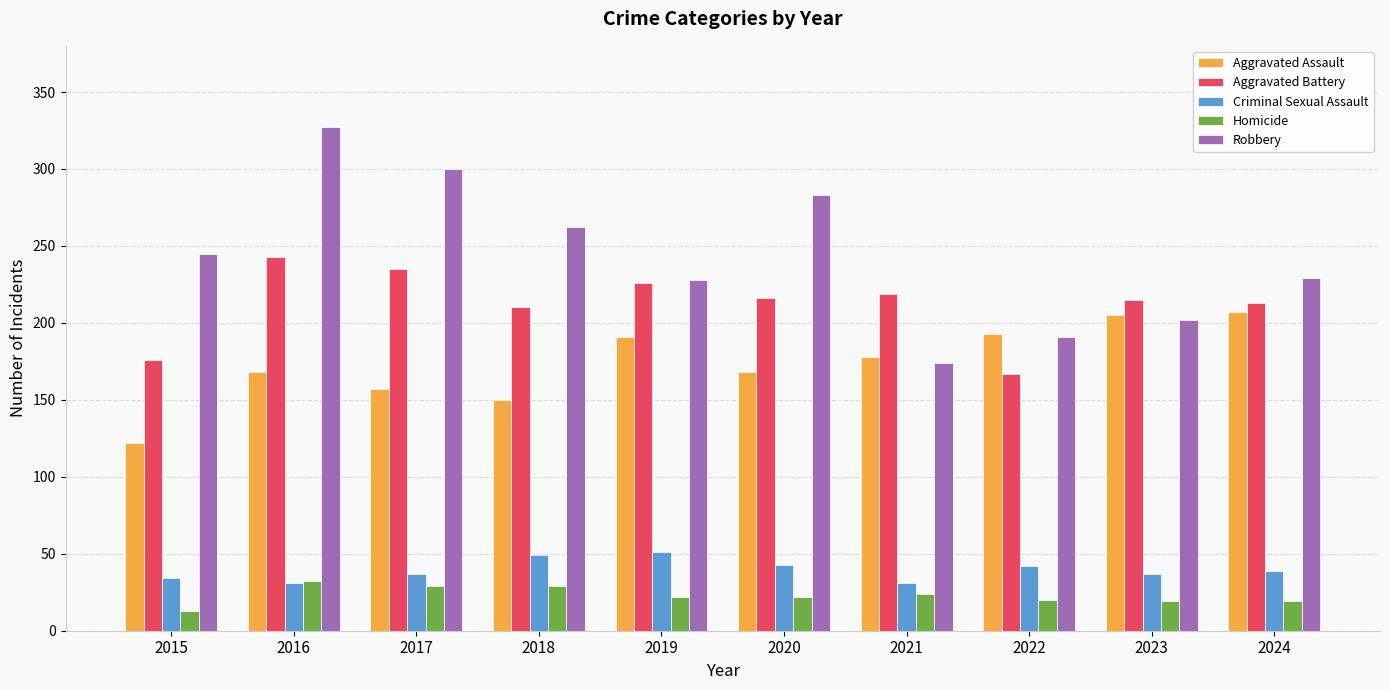

Where is Robbery nearest to the value 250?

2015